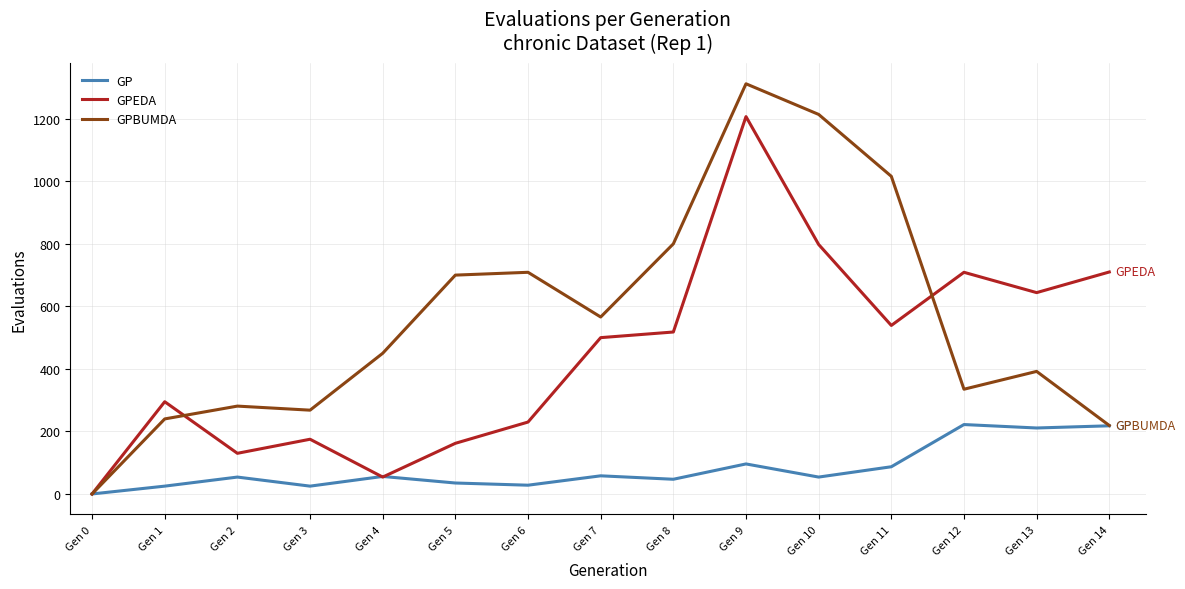

At which category does GP reach its first local valley?

Gen 3